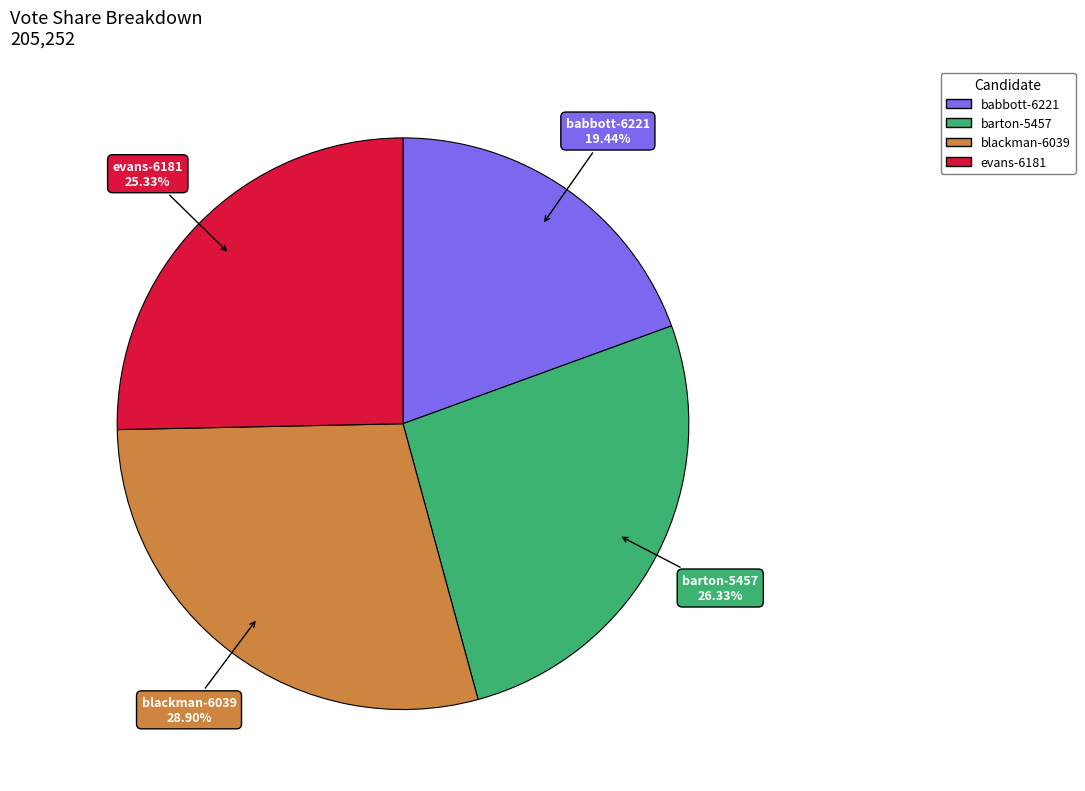

To the nearest percent, what is the difference between the evans-6181 and blackman-6039 slice percentages?

4%